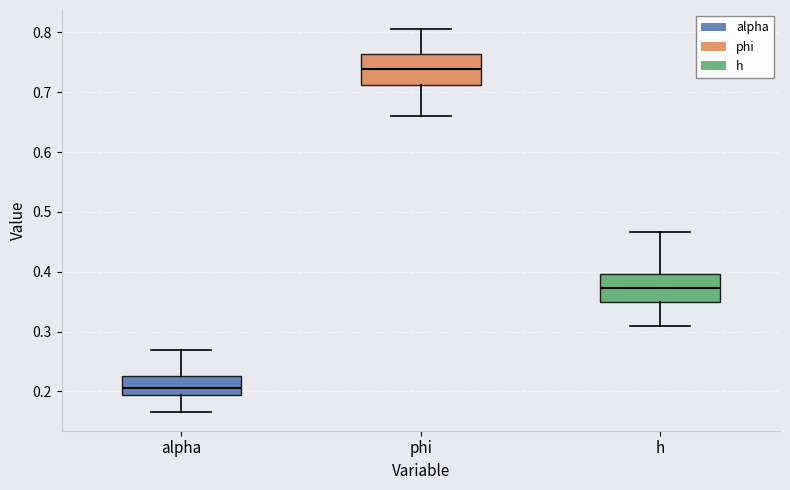

Which box has the highest median line?

phi